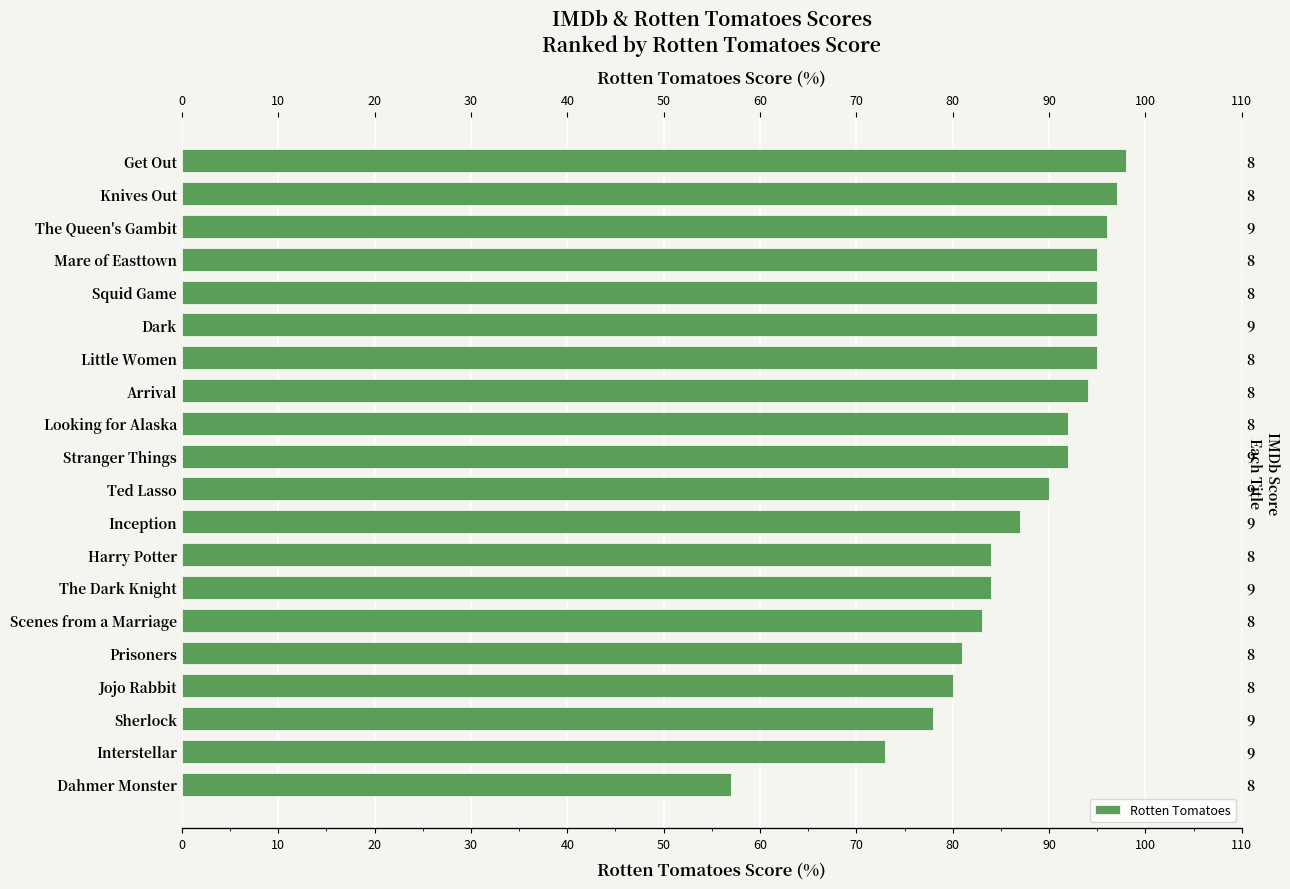

What is the greatest value displayed?

98